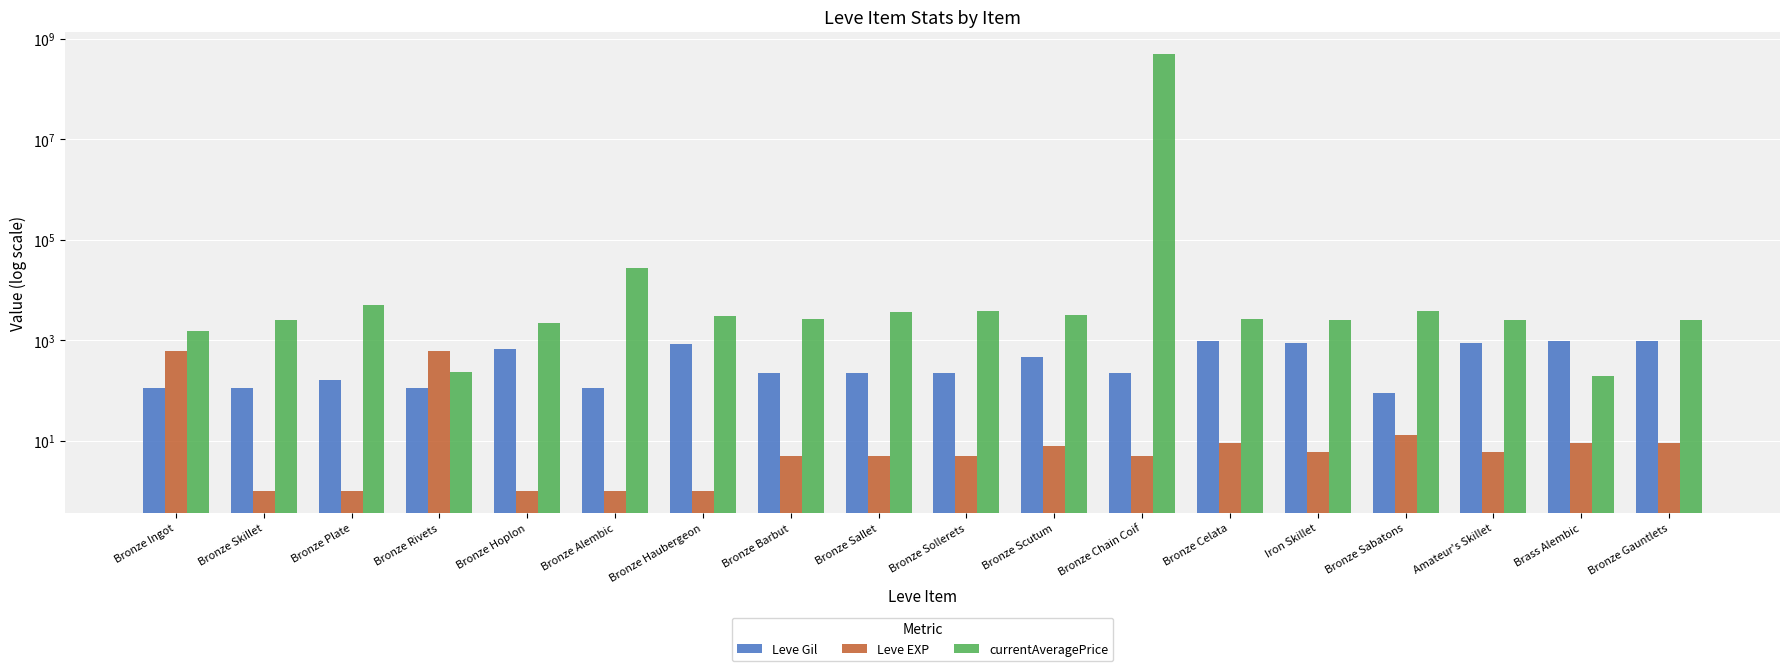

What is the sum of the Leve EXP values at Bronze Sollerets and Bronze Skillet?

6